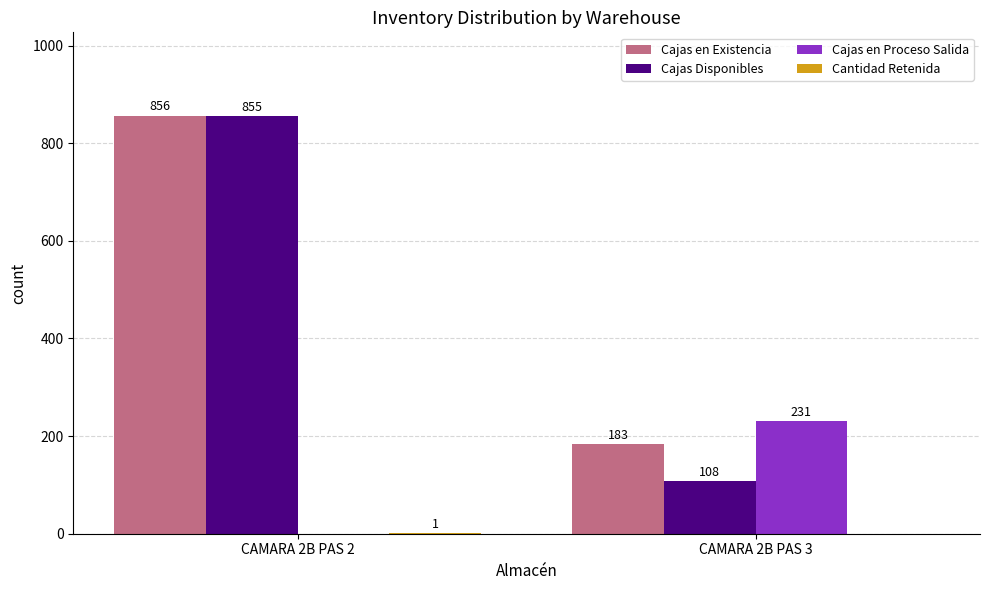

Between CAMARA 2B PAS 2 and CAMARA 2B PAS 3, which series saw the biggest shift?

Cajas Disponibles